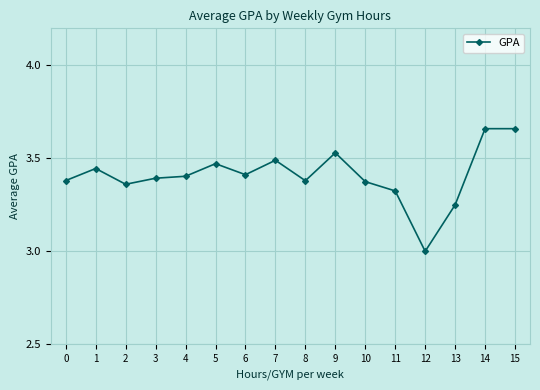

Which label corresponds to the smallest value in the chart?

12